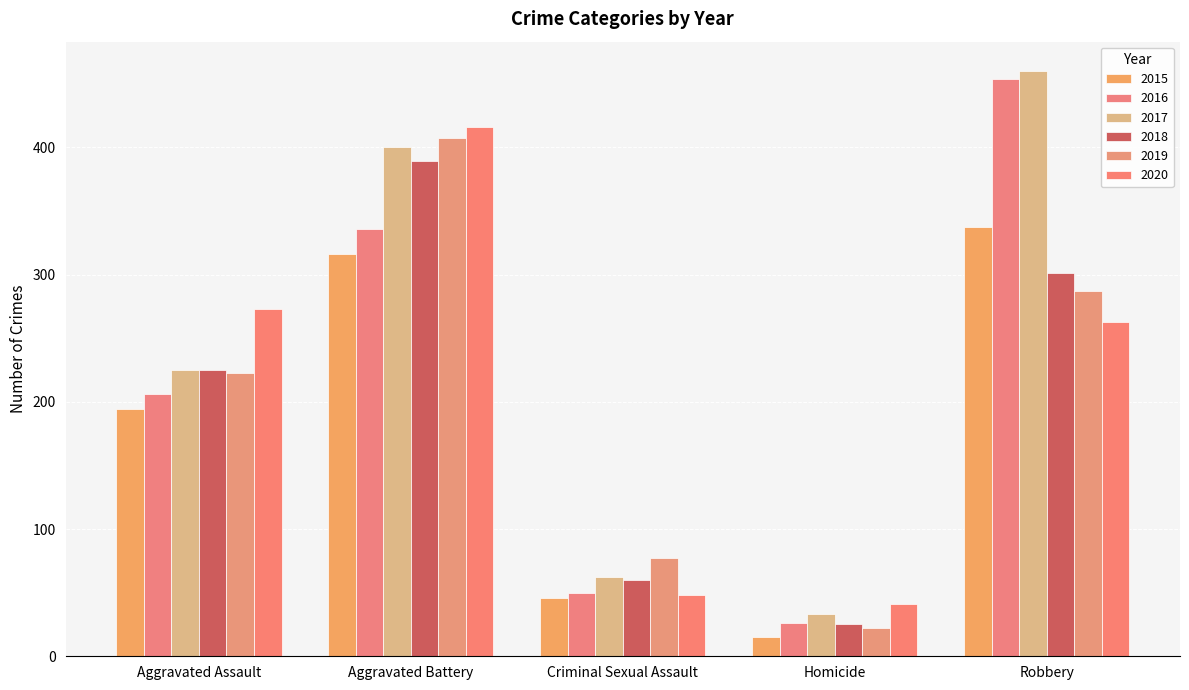

Reading left to right, list all the values displayed in this chart.

2015: 194	316	46	15	337
2016: 206	336	50	26	454
2017: 225	400	62	33	460
2018: 225	389	60	25	301
2019: 223	407	77	22	287
2020: 273	416	48	41	263